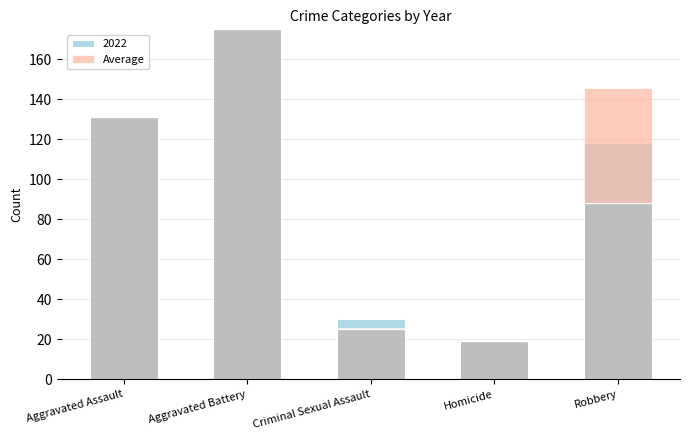

The value at Homicide is -29.9. True or false?

False